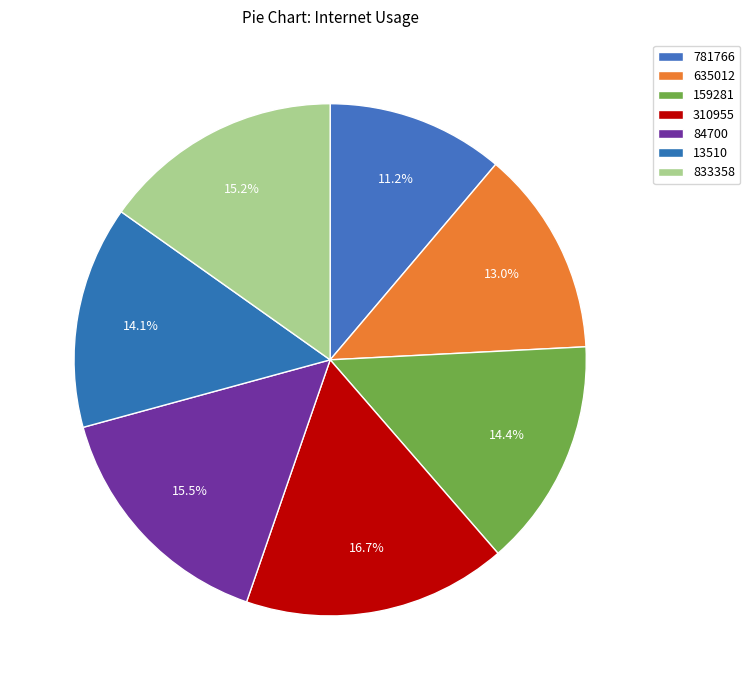

Rank the categories by value from lowest to highest.

781766, 635012, 13510, 159281, 833358, 84700, 310955